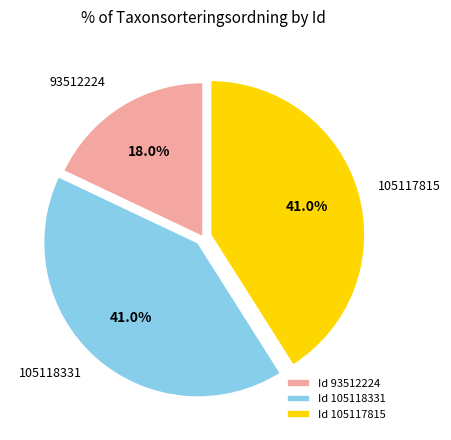

How many segments does this pie chart have?

3